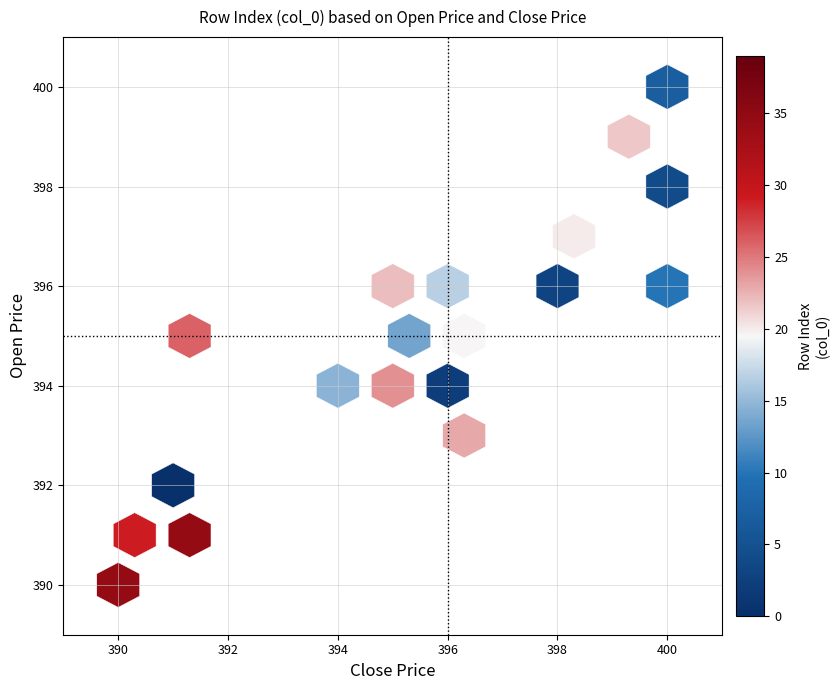

Which series has the largest total across all categories?

close